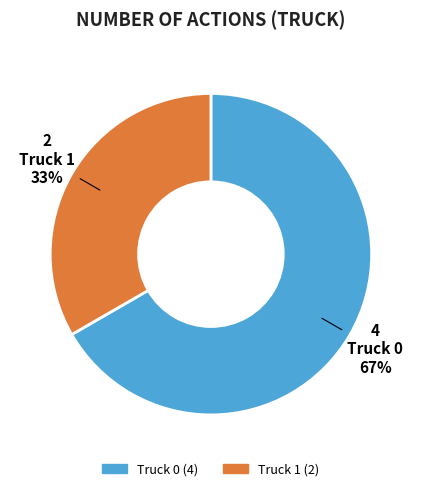

To the nearest percent, what is the average slice percentage?

50%